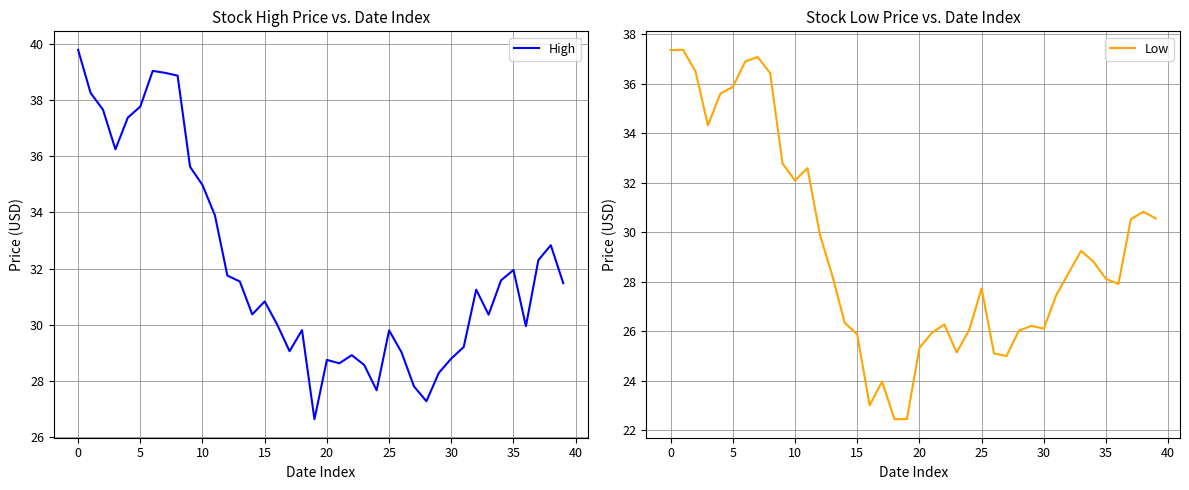

True or false: High has a value of 37.8 at 5.

True